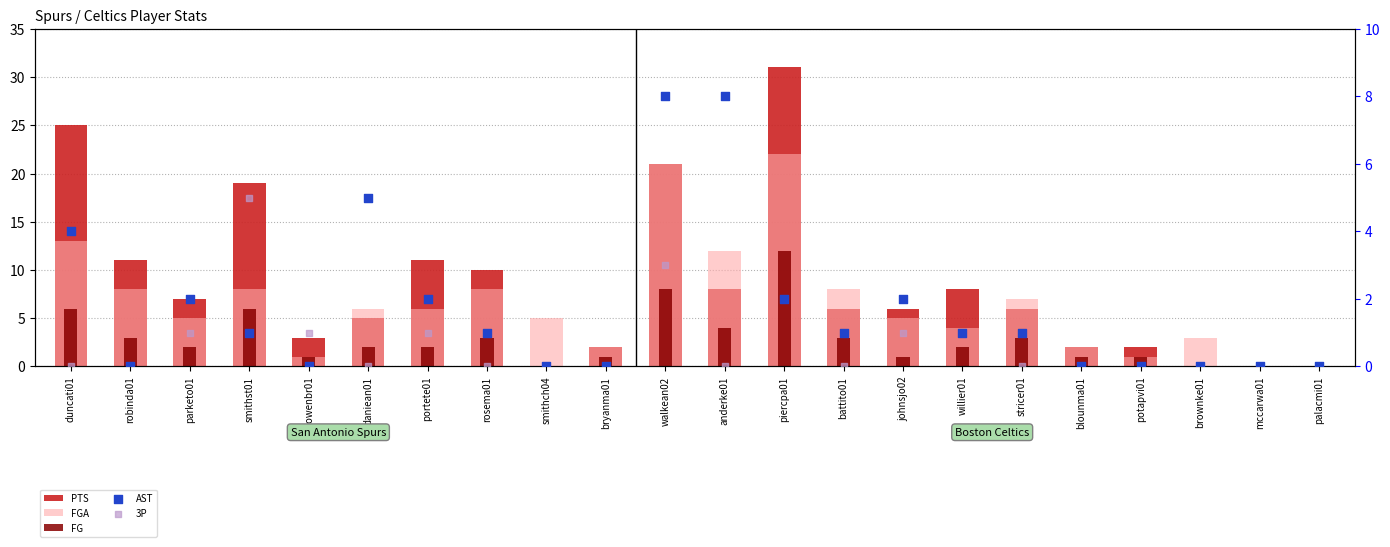

At how many categories does at least one series exceed 4?

15